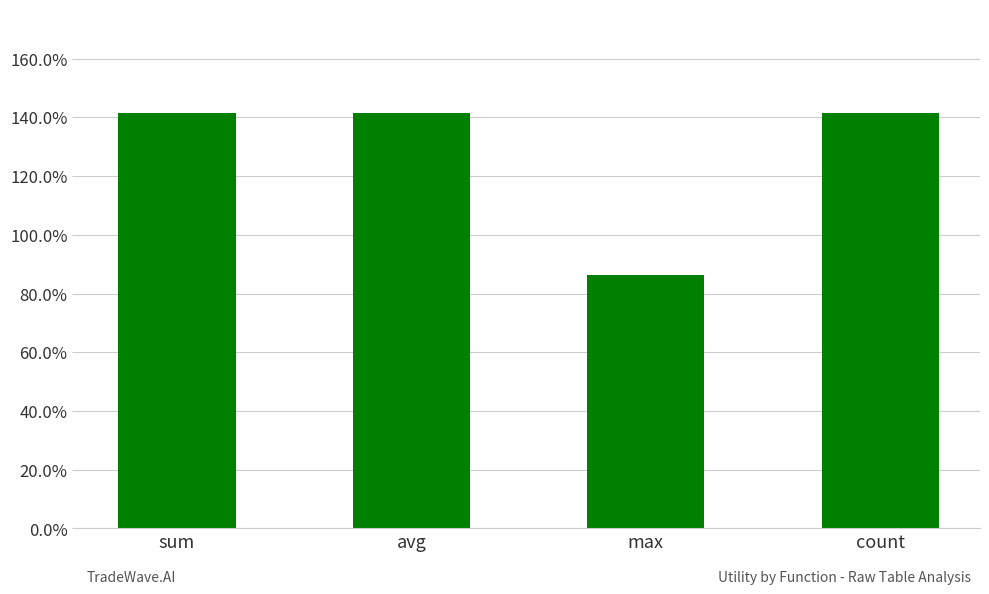

What is the label of the 4th bar from the left?

count